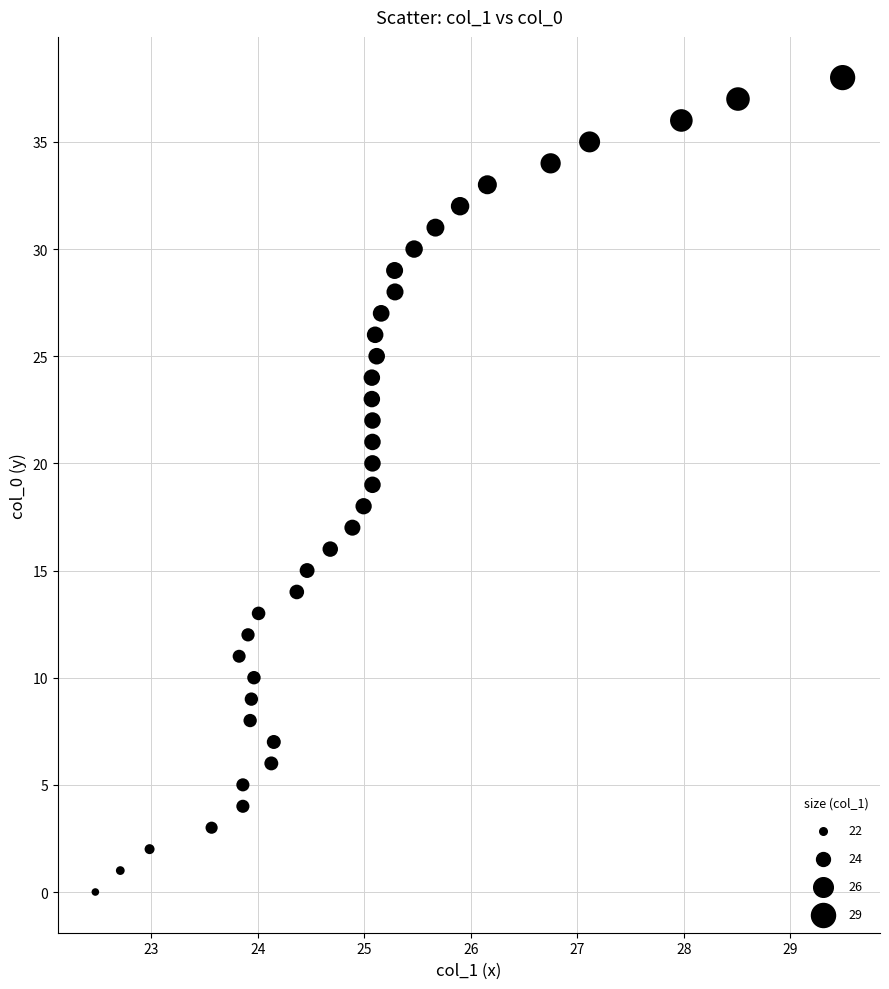

What is the range of Y values (max minus min)?

38